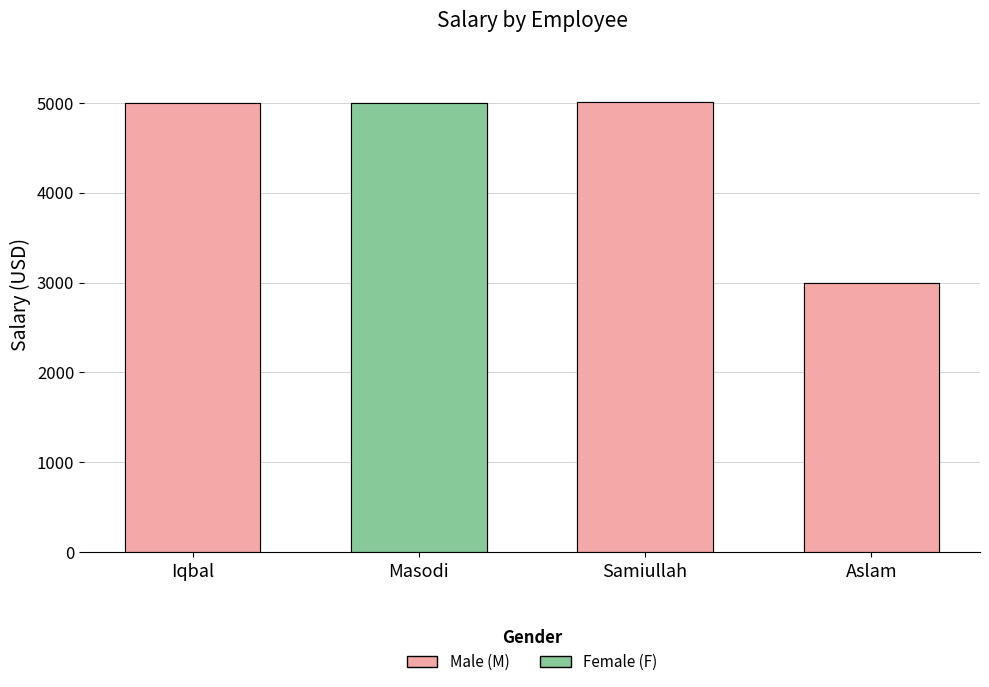

What is the difference between the second highest and minimum values?

2001